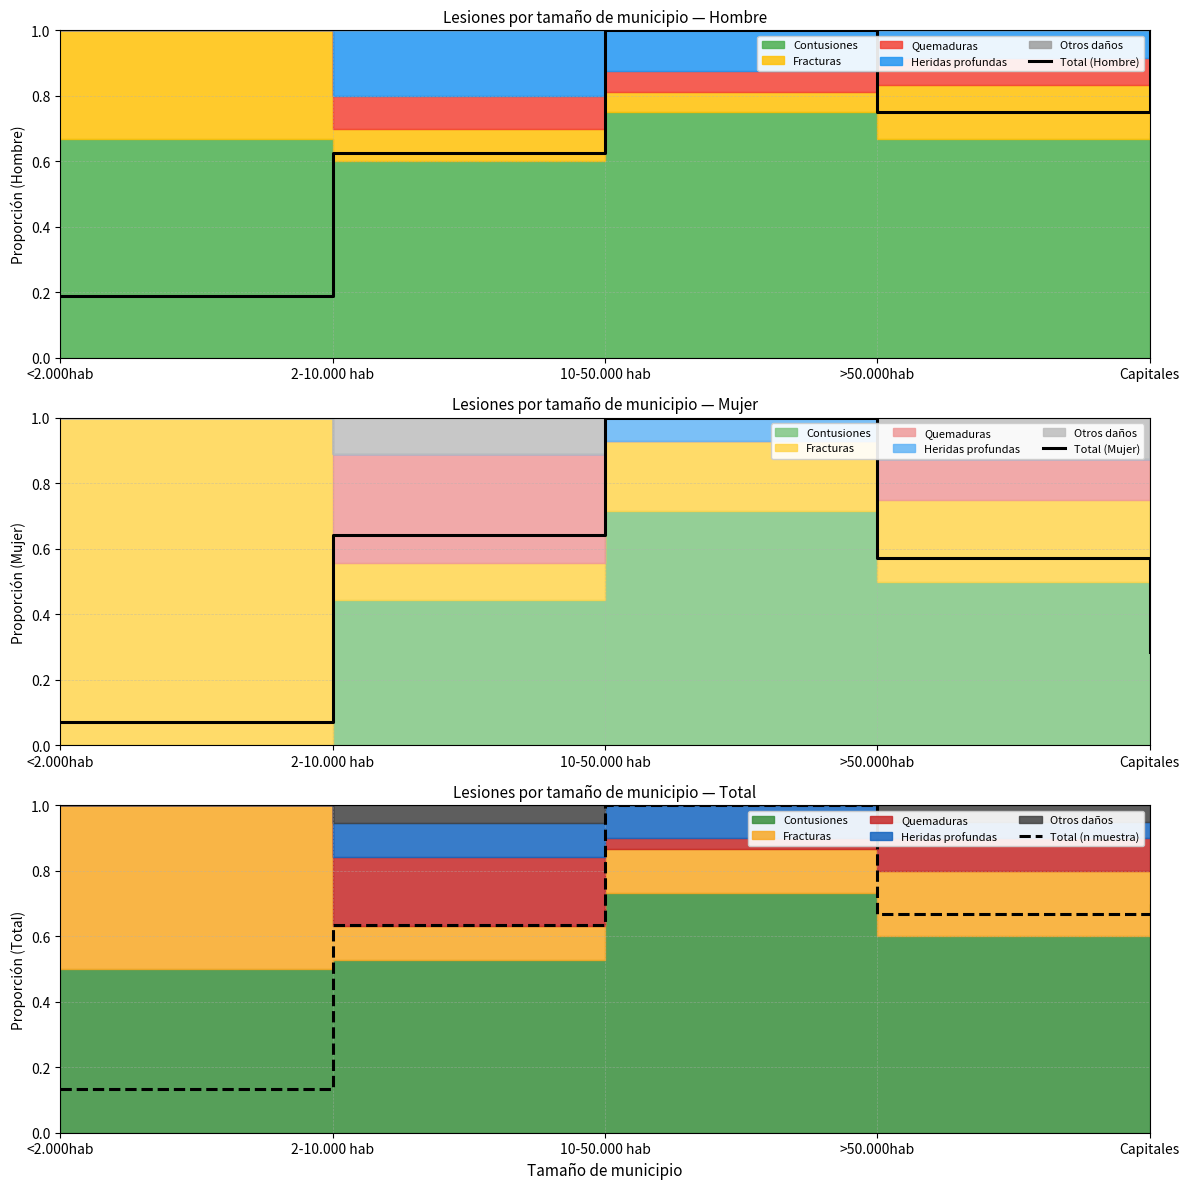

At which category is the sum across all series the highest?

10-50.000 hab